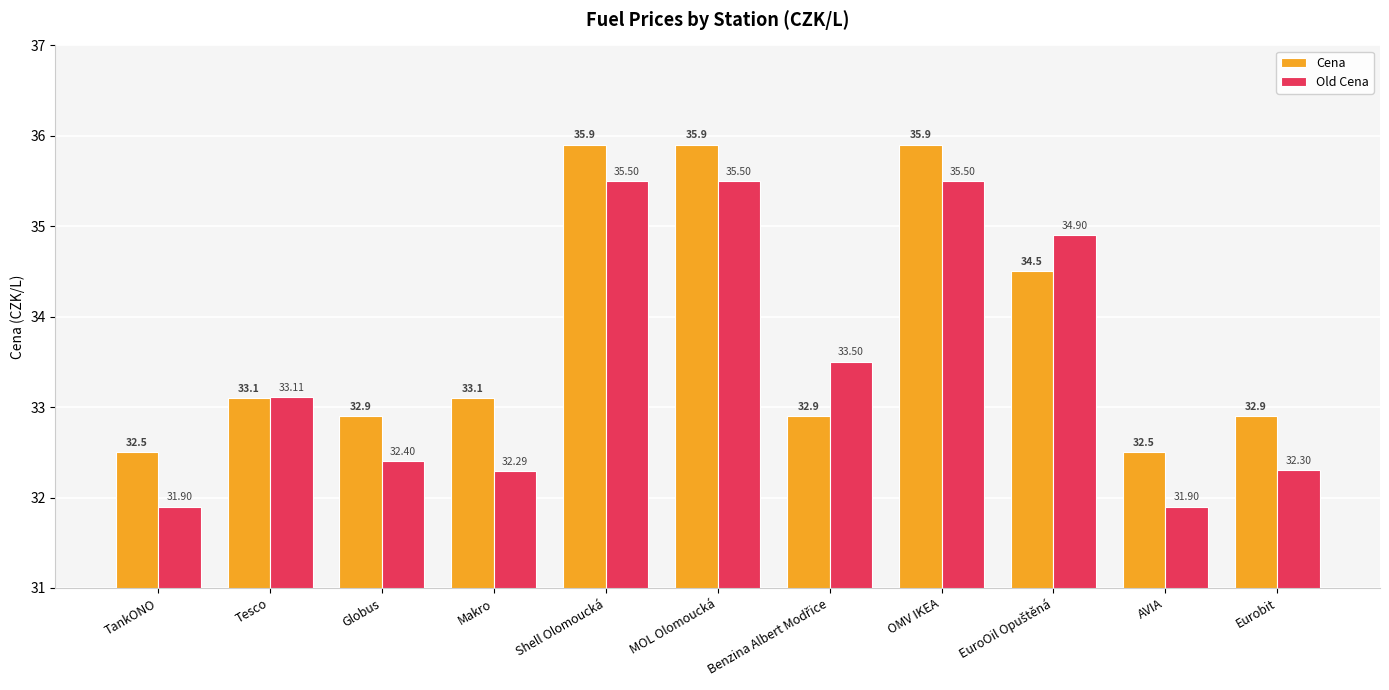

At which label is Old Cena closest to 33?

Tesco